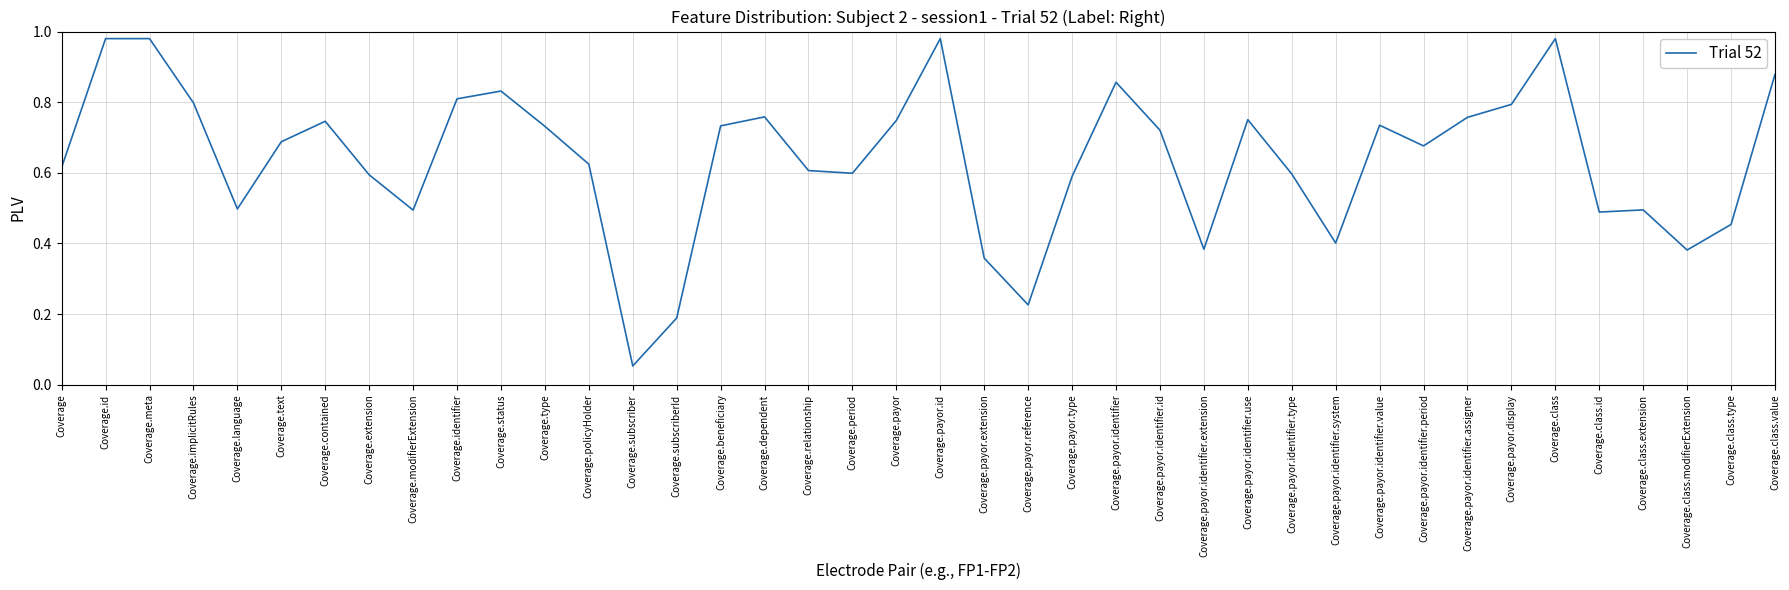

Which has a higher value, Coverage.payor or Coverage.relationship?

Coverage.payor